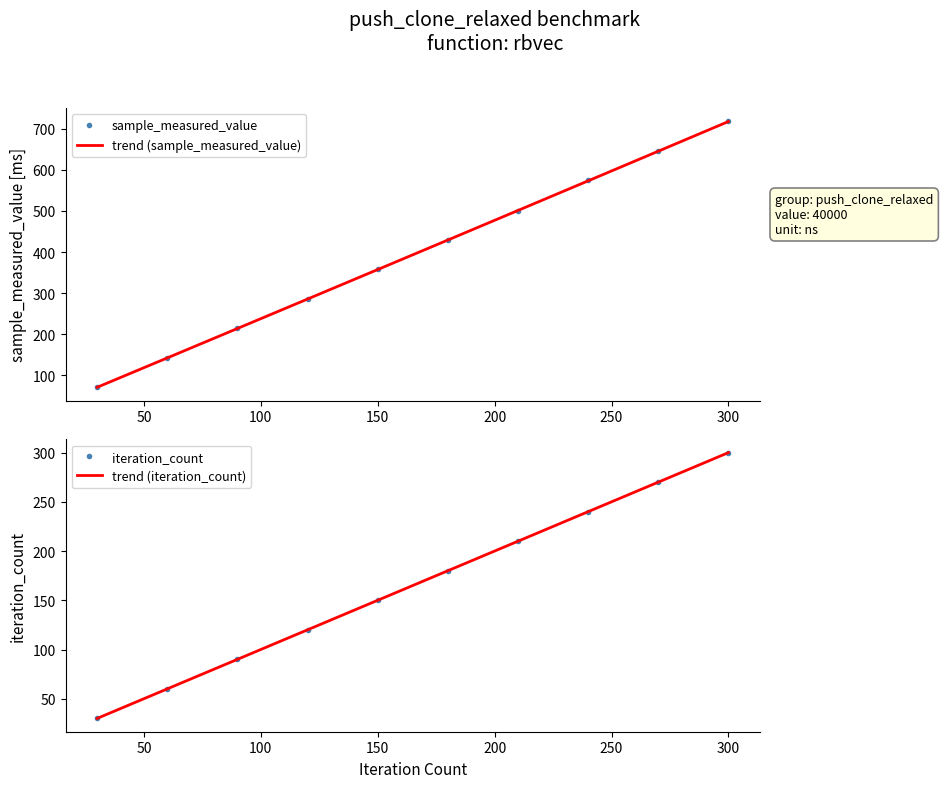

True or false: sample_measured_value has a value of 717.4 at 300.

True